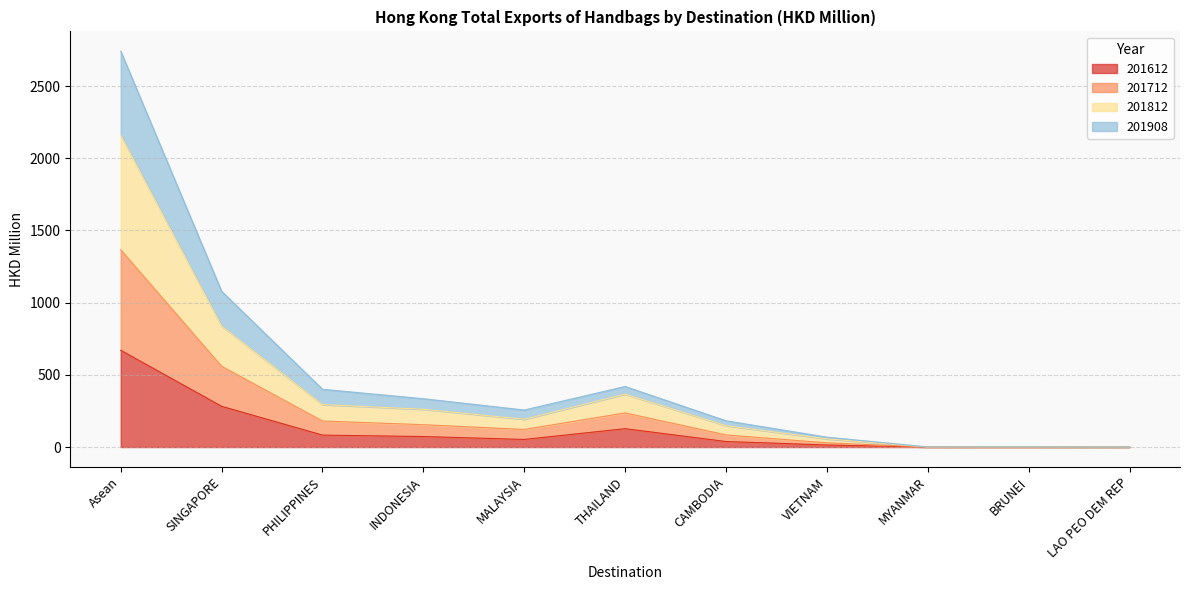

Where is 201612 nearest to the value 335?

SINGAPORE